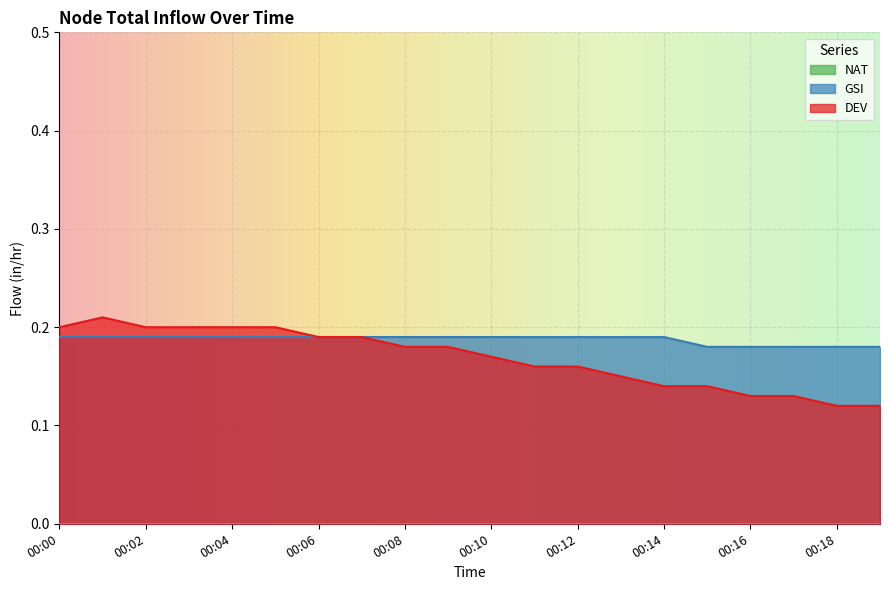

True or false: DEV and GSI cross at least once.

False